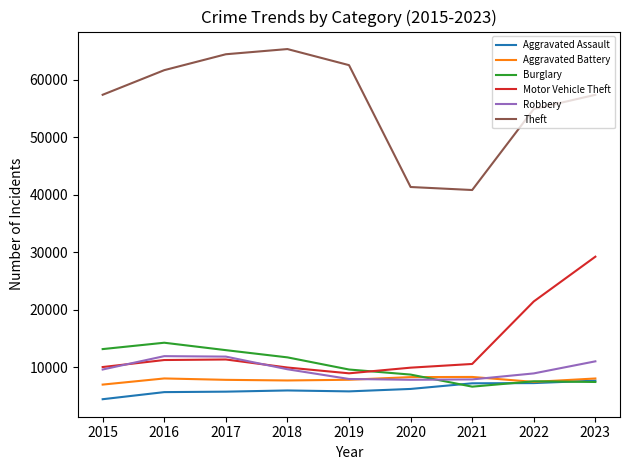

How many categories are shown in the chart?

9